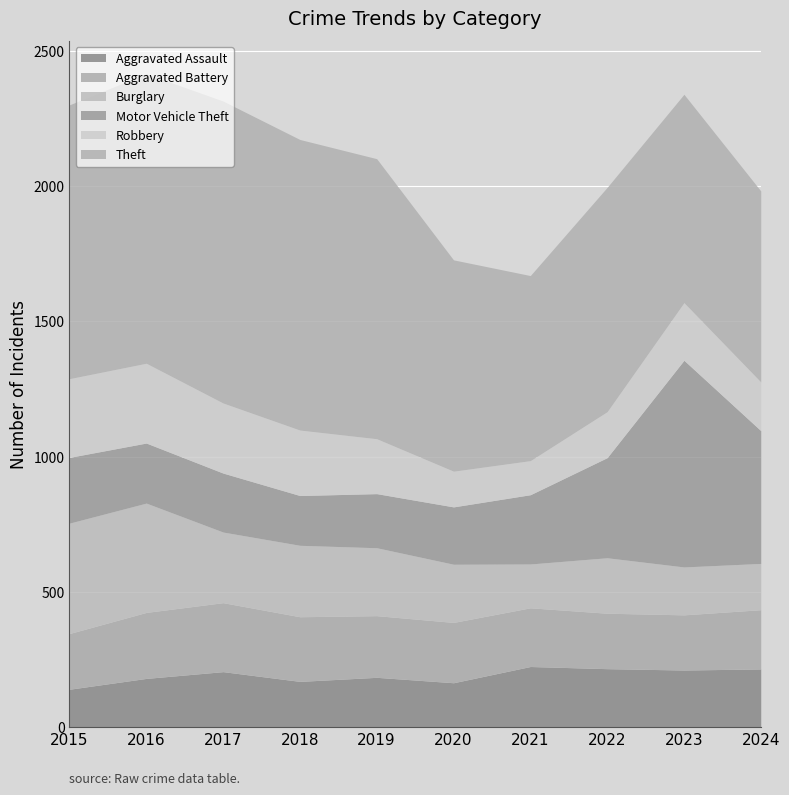

What is the highest value of the Theft series?

1116